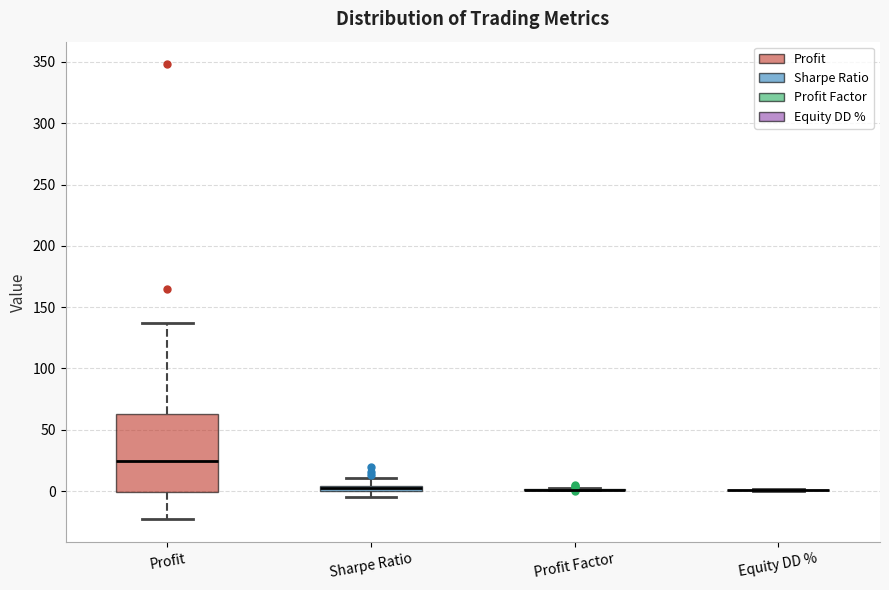

Comparing the boxes themselves (not the whiskers), which one is the tallest?

Profit